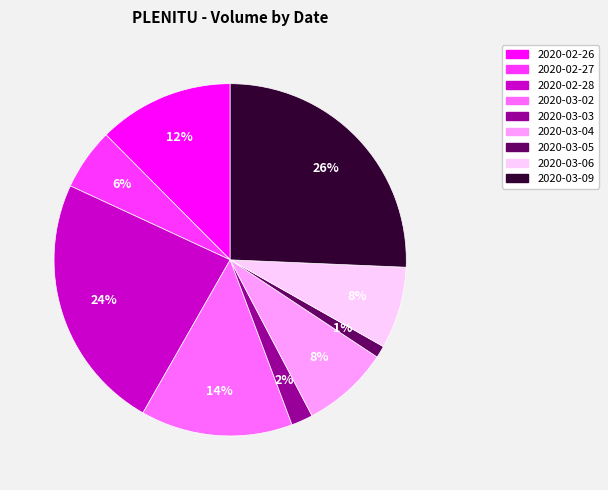

How many slices are in this pie chart?

9